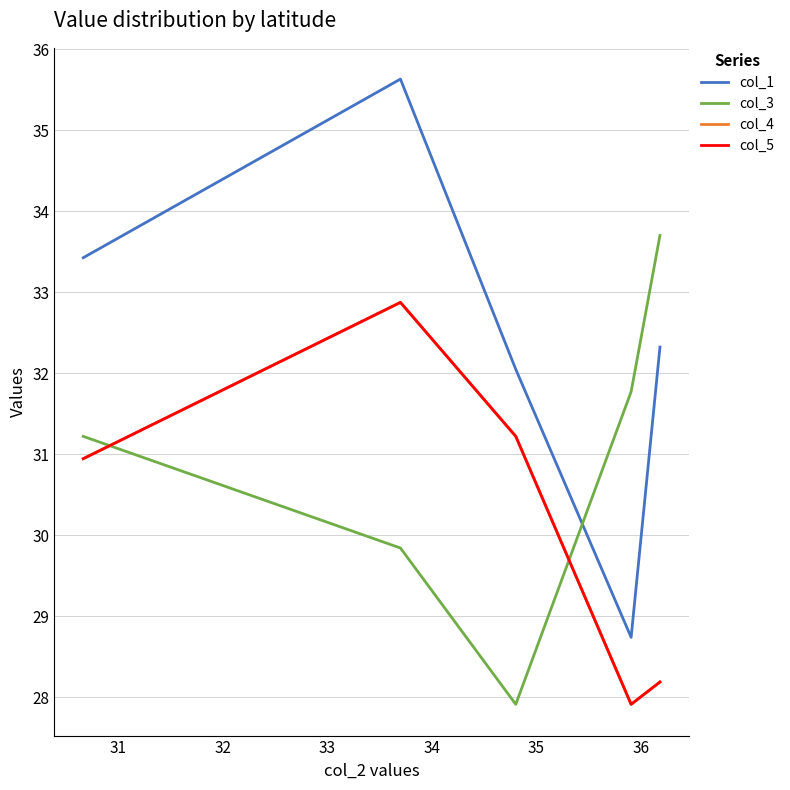

How many lines are shown in the chart?

4